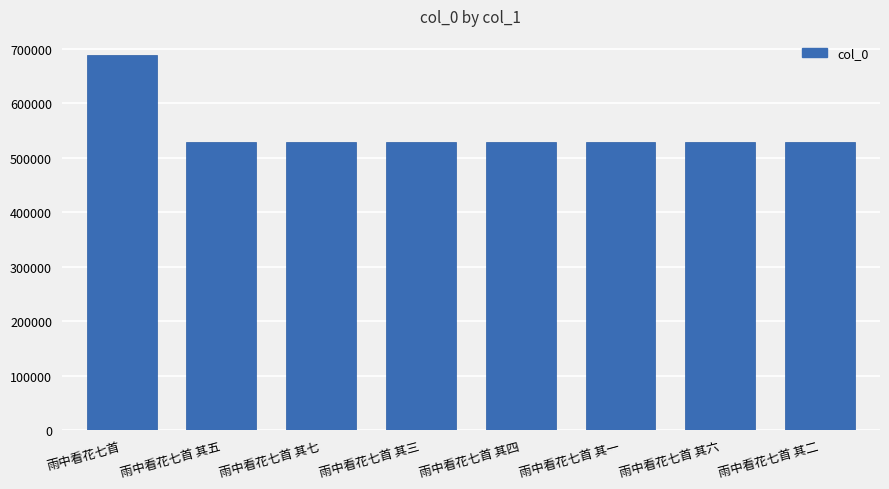

What is the smallest value displayed?

528726